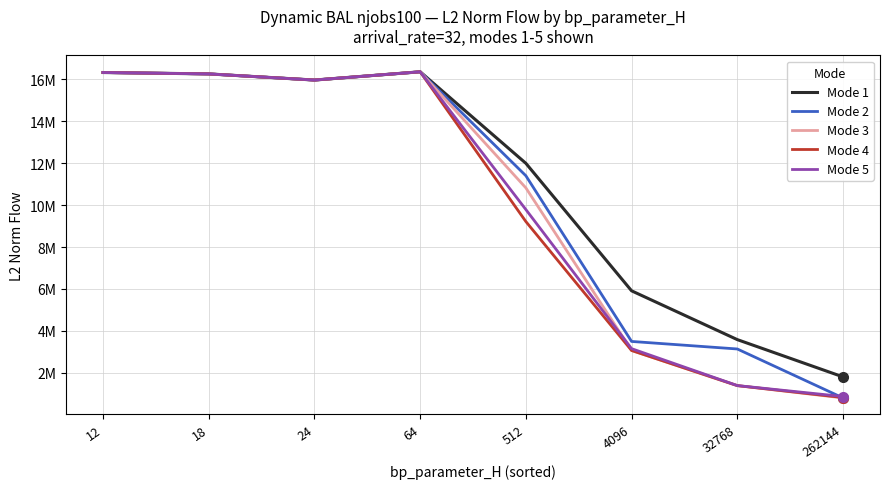

Does the chart display data point markers on the line(s)?

No